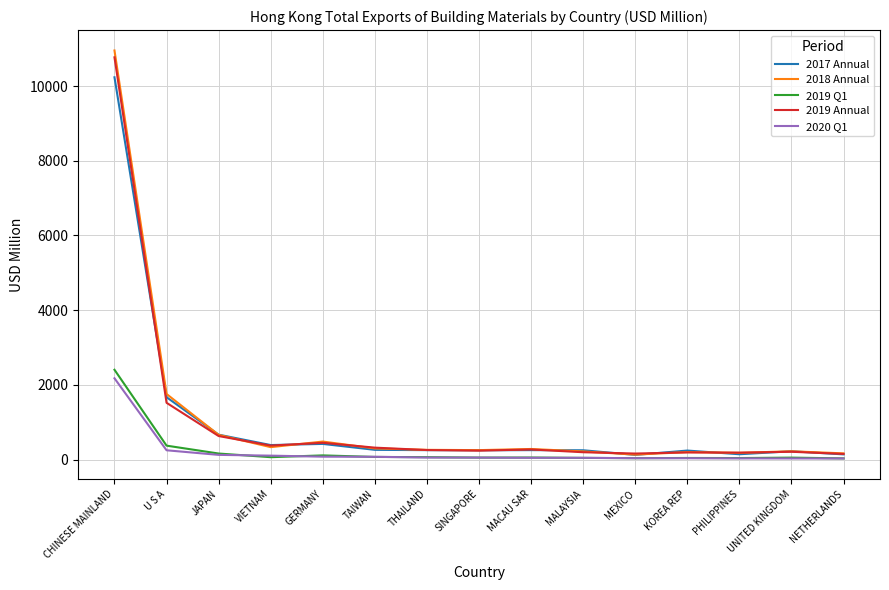

Does the chart display data point markers on the line(s)?

No